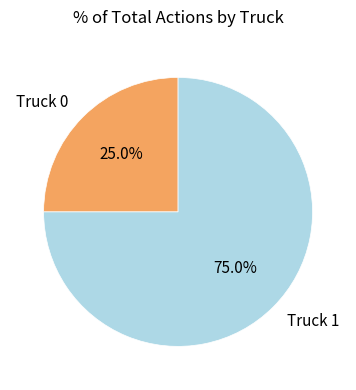

Which has a higher value, Truck 0 or Truck 1?

Truck 1